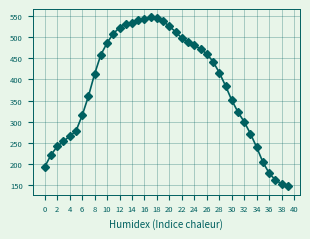

What is the value of the 10th point from the left?

458